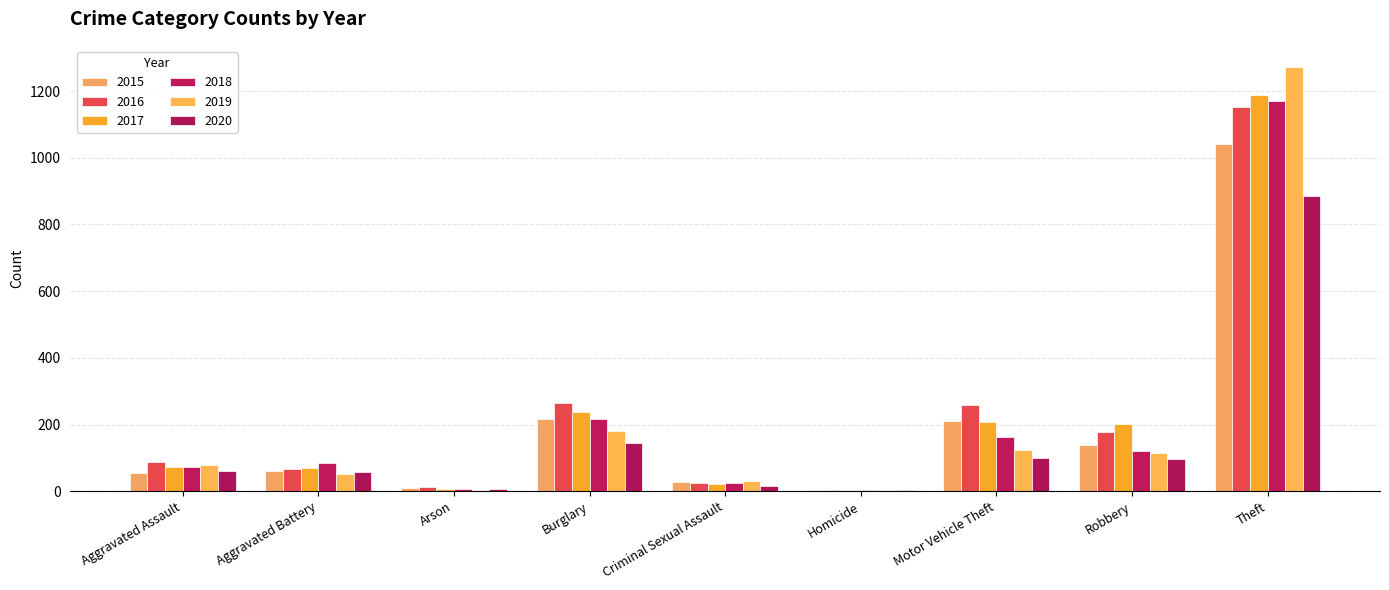

Are the bars grouped side by side (vs. stacked)?

Yes